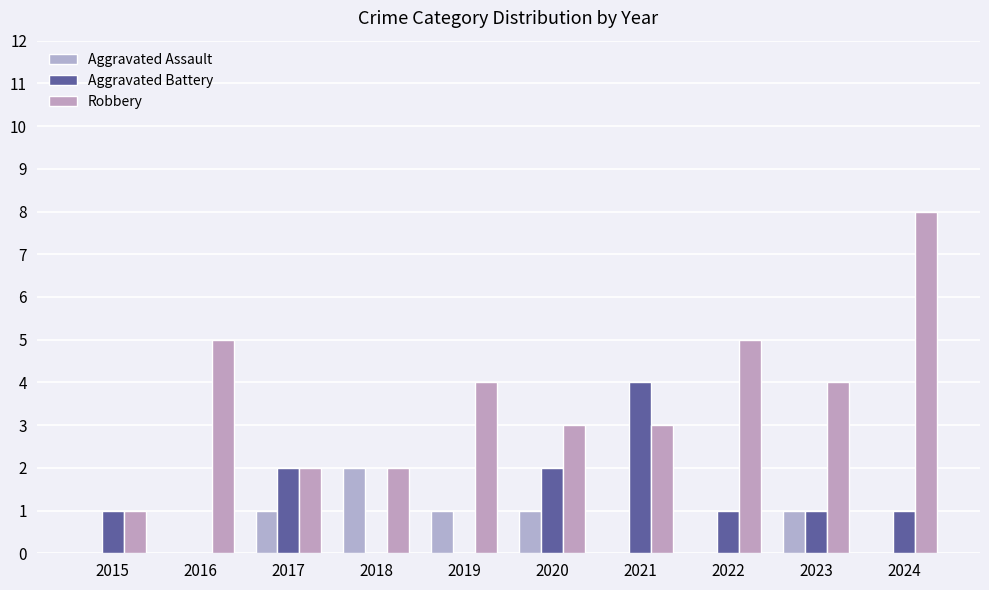

Is it true that Robbery equals 2 at 2016?

False